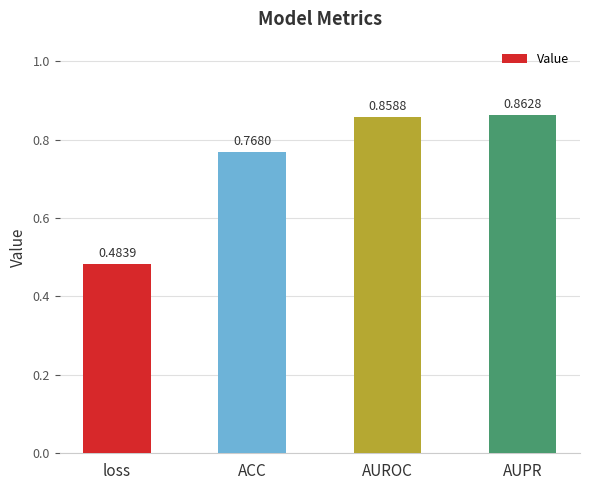

What is the label of the 4th bar from the left?

AUPR